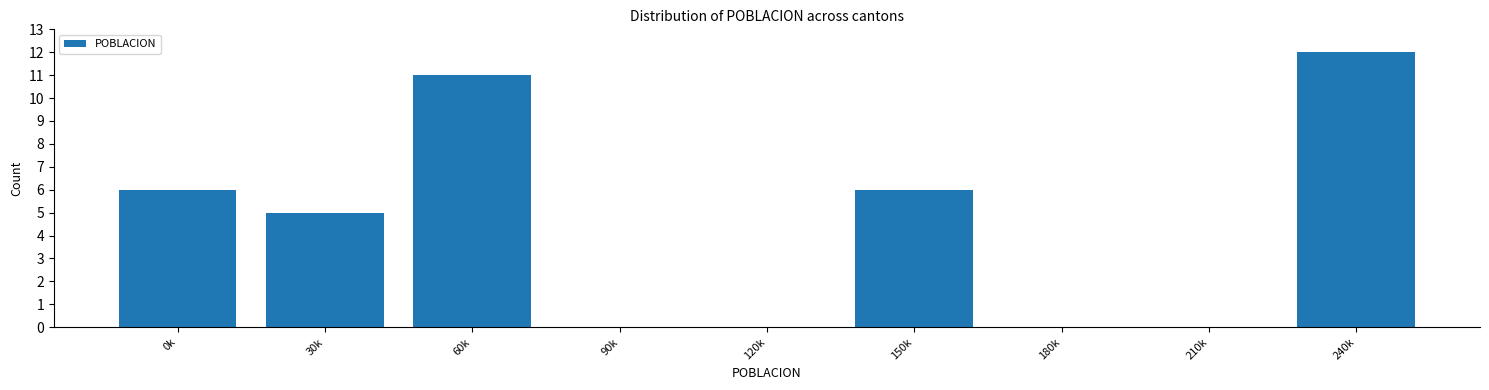

Reading left to right, list all the values displayed in this chart.

0k=6	30k=5	60k=11	90k=0	120k=0	150k=6	180k=0	210k=0	240k=12